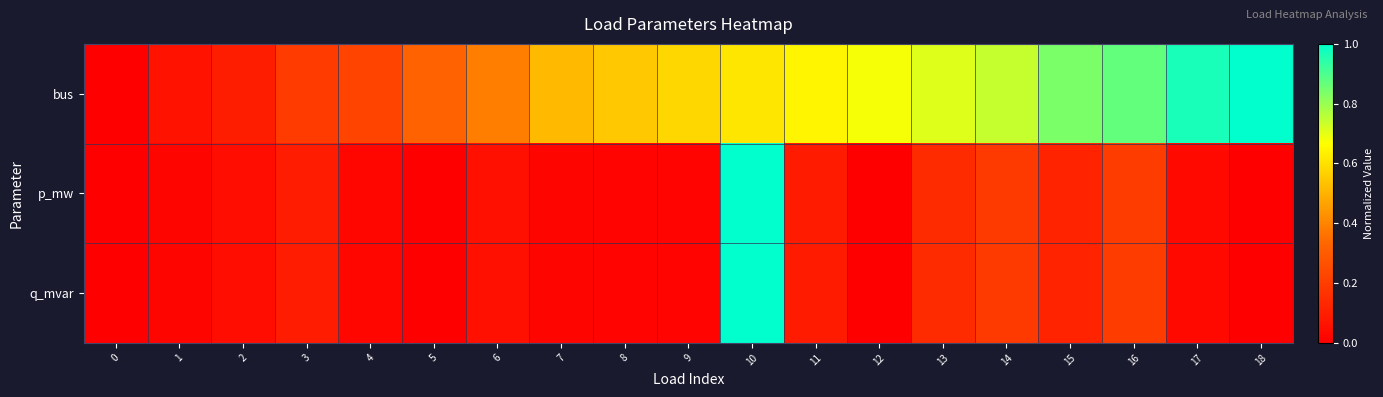

What is the difference between the highest and lowest values at 18?

1.0